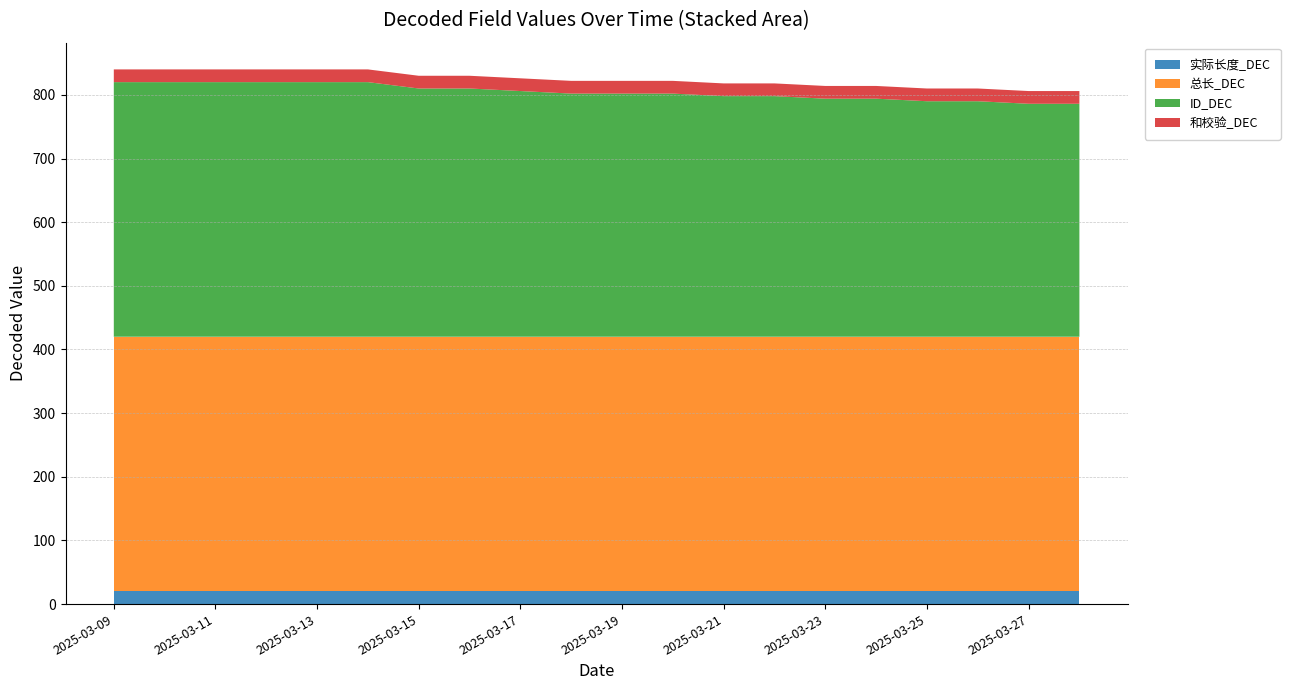

Reading right to left, extract all data points from this chart.

实际长度_DEC: 20	20	20	20	20	20	20	20	20	20	20	20	20	20	20	20	20	20	20	20
总长_DEC: 400	400	400	400	400	400	400	400	400	400	400	400	400	400	400	400	400	400	400	400
ID_DEC: 366	366	370	370	374	374	378	378	382	382	382	386	390	390	400	400	400	400	400	400
和校验_DEC: 20	20	20	20	20	20	20	20	20	20	20	20	20	20	20	20	20	20	20	20